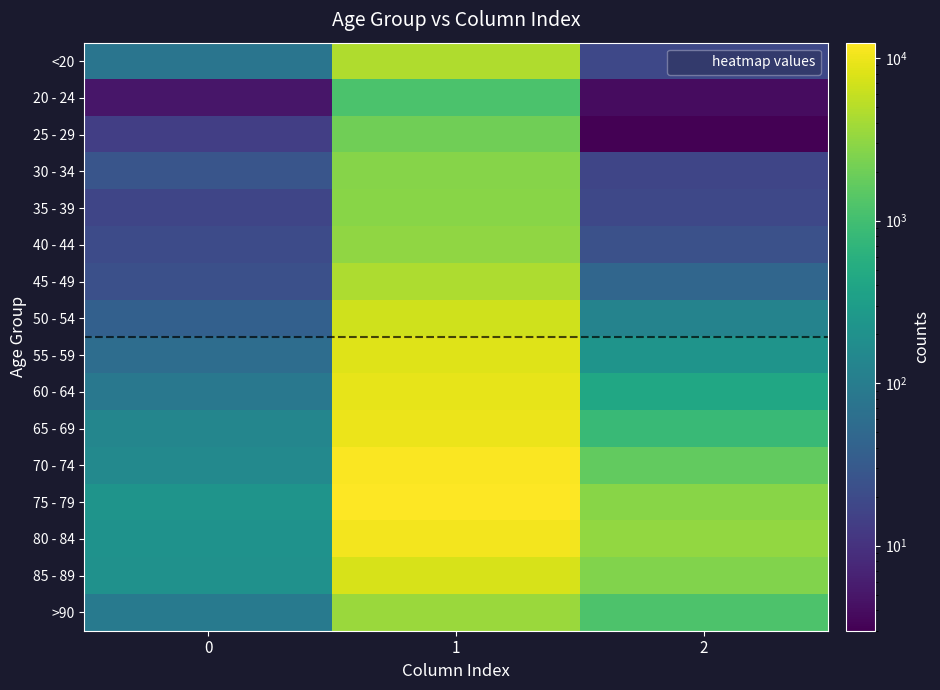

Reading left to right, extract all data points from this chart.

<20: 0=77	1=4641	2=18
20 - 24: 0=5	1=1191	2=4
25 - 29: 0=14	1=2038	2=3
30 - 34: 0=27	1=2765	2=17
35 - 39: 0=17	1=2814	2=18
40 - 44: 0=20	1=3078	2=24
45 - 49: 0=23	1=4396	2=47
50 - 54: 0=39	1=6803	2=126
55 - 59: 0=59	1=8400	2=227
60 - 64: 0=84	1=9236	2=426
65 - 69: 0=137	1=9883	2=850
70 - 74: 0=153	1=12018	2=1690
75 - 79: 0=220	1=12434	2=2848
80 - 84: 0=209	1=10764	2=3273
85 - 89: 0=206	1=7417	2=2548
>90: 0=93	1=3604	2=1224